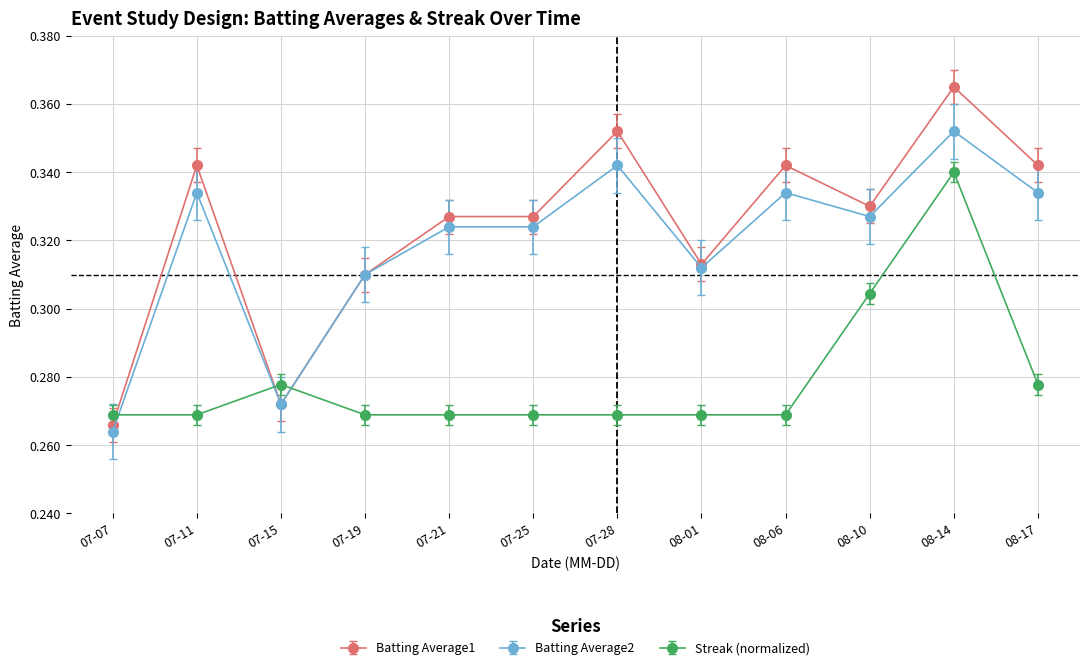

Where is Batting Average1 nearest to the value 0?

07-07